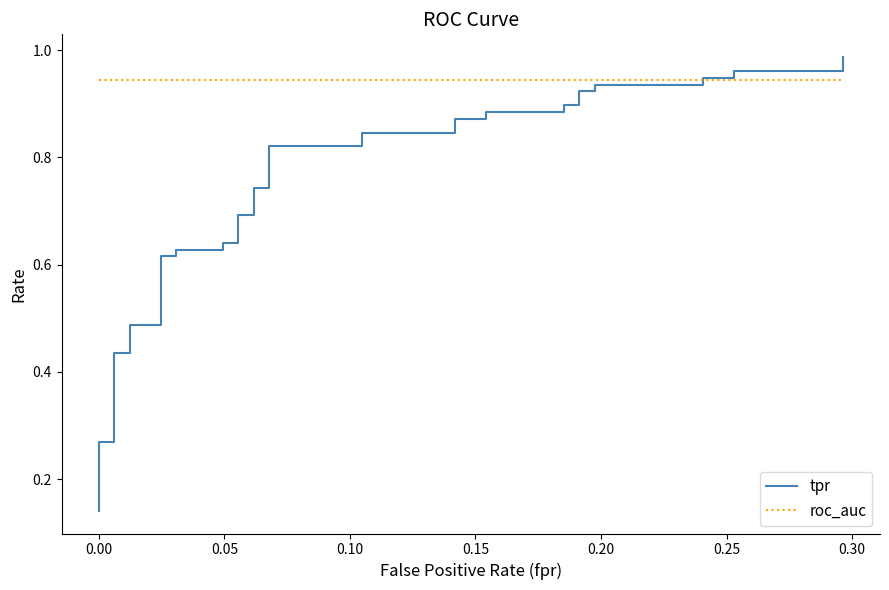

True or false: tpr and roc_auc intersect in this chart.

True